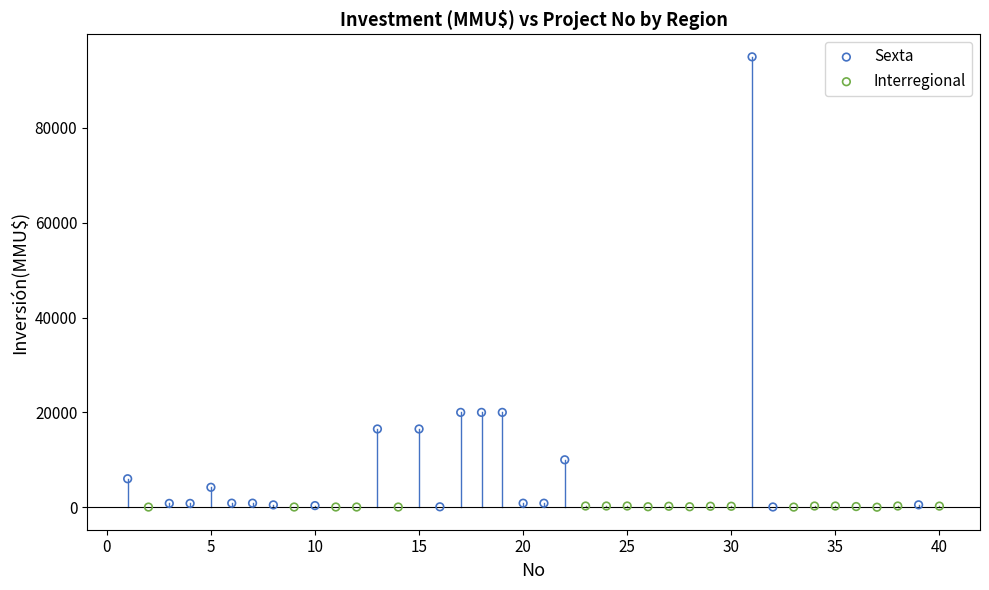

Which series has the largest Y range (max minus min)?

Sexta